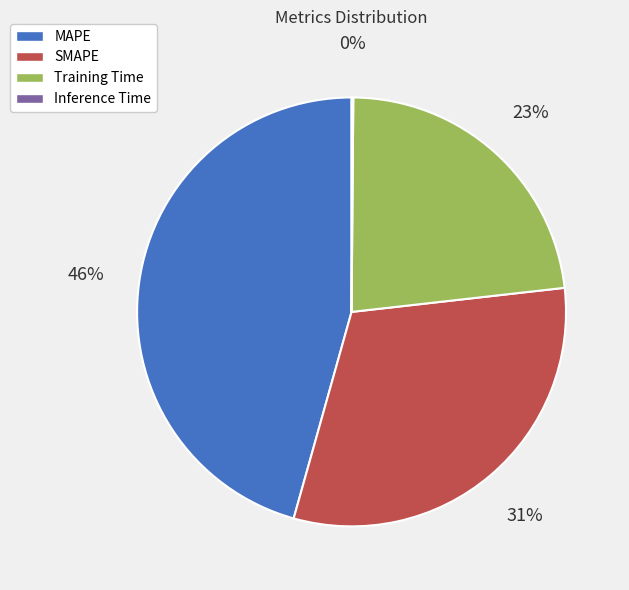

To the nearest percent, what percentage of the pie is MAPE?

46%